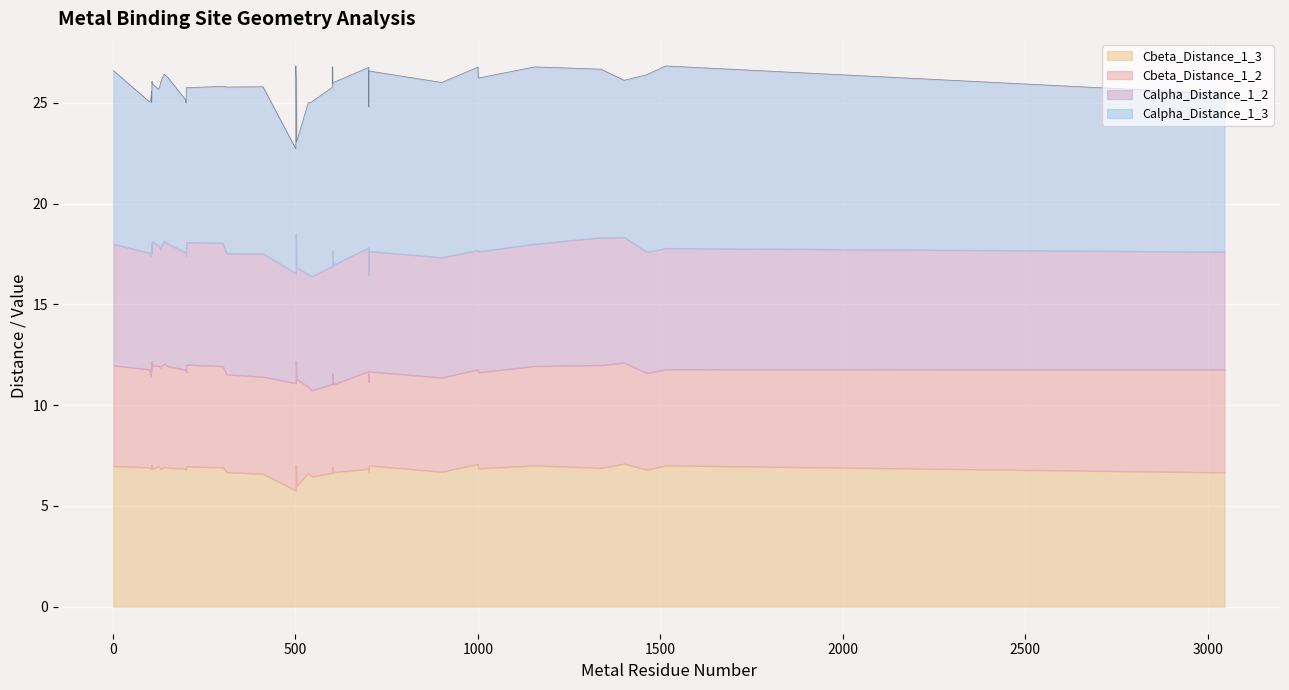

What is the label of the 21st point from the left?

3046